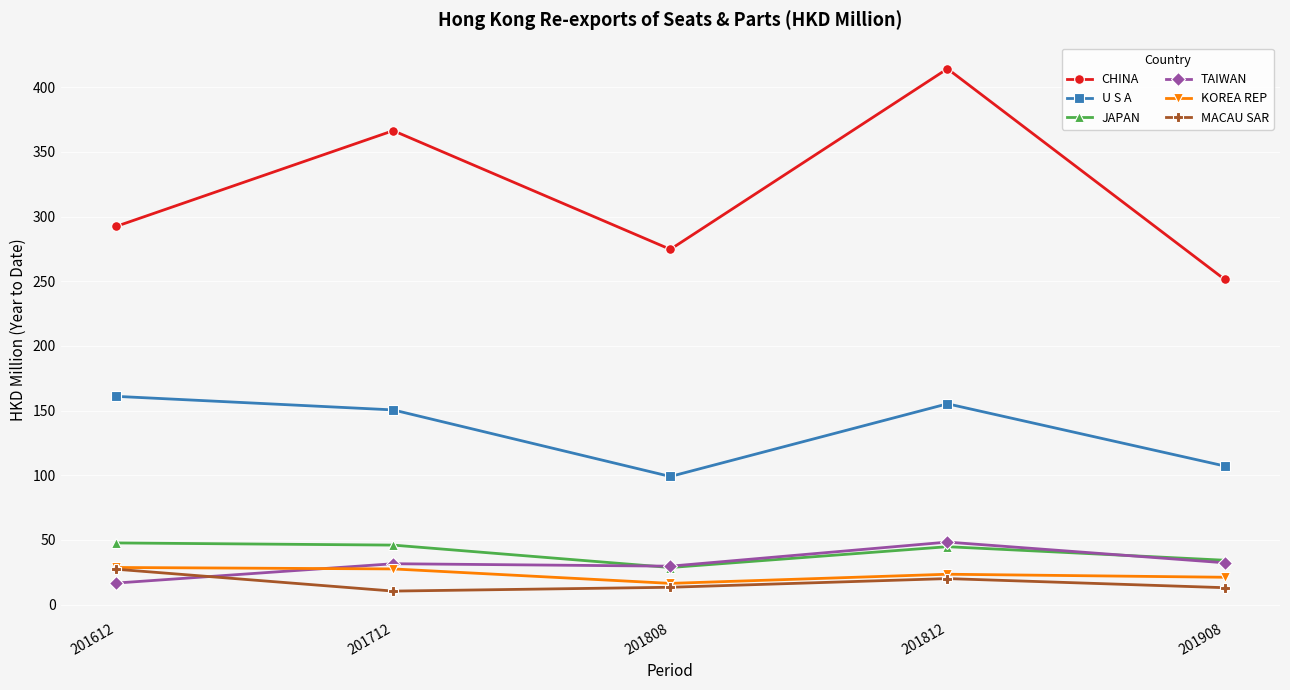

True or false: TAIWAN and U S A intersect in this chart.

False